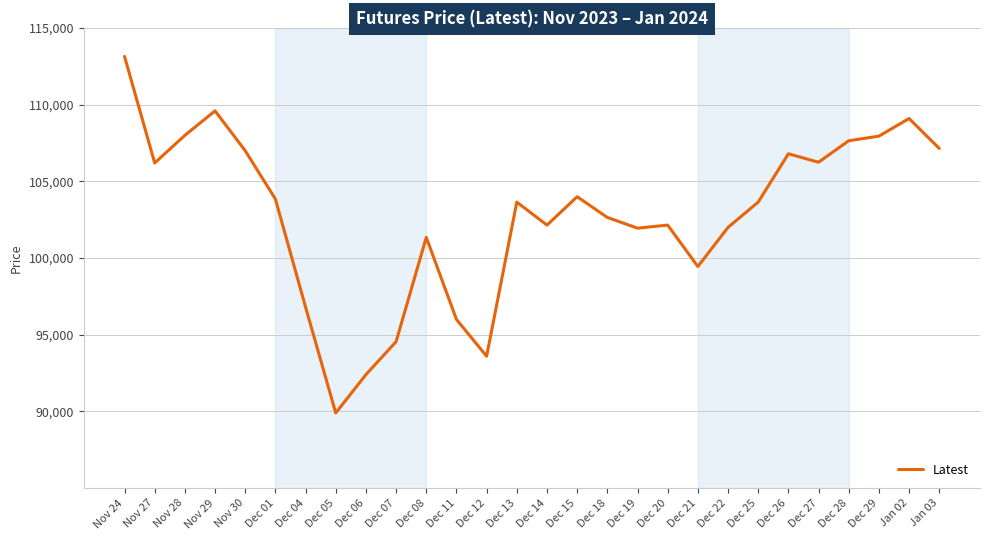

How many categories are shown in the chart?

28